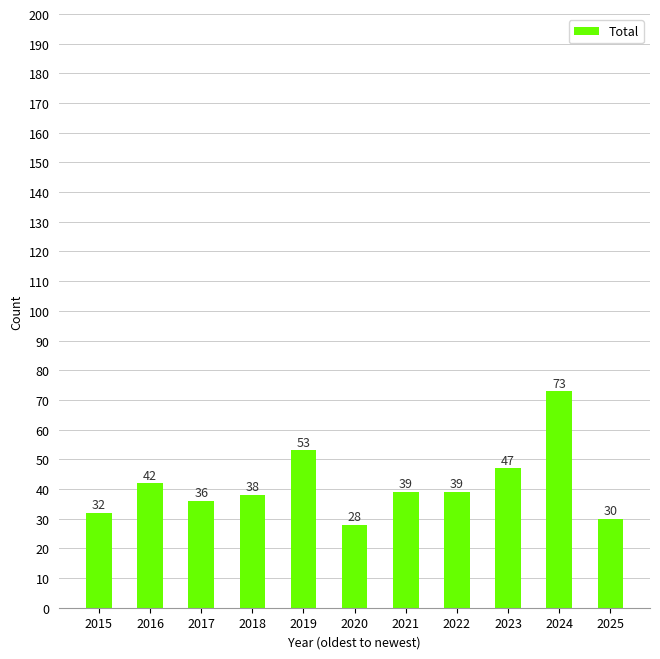

Which has a higher value, 2019 or 2022?

2019